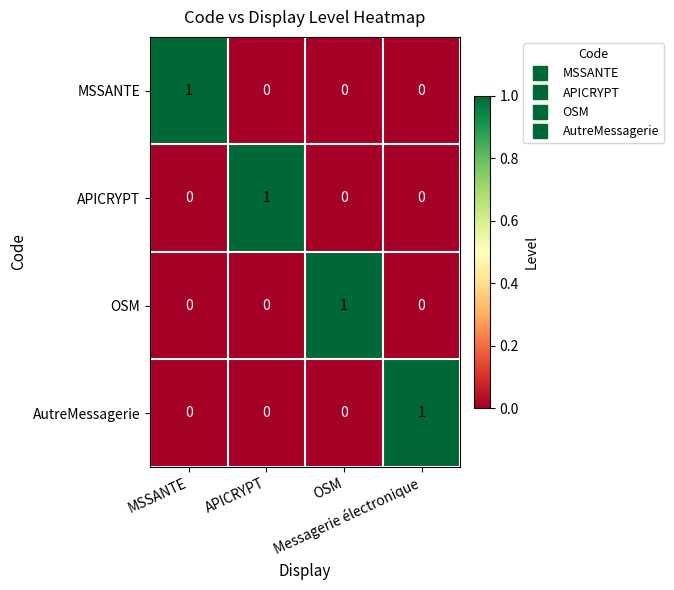

At how many categories does at least one series exceed 0?

4